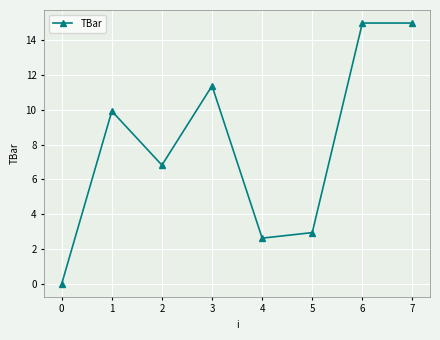

What is the average value?

8.0